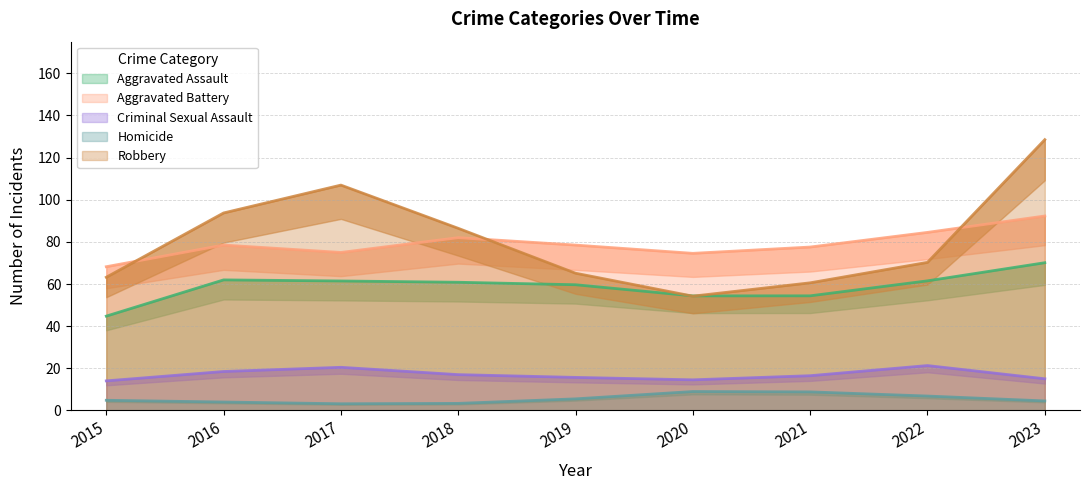

Which series has the widest spread of values?

Robbery